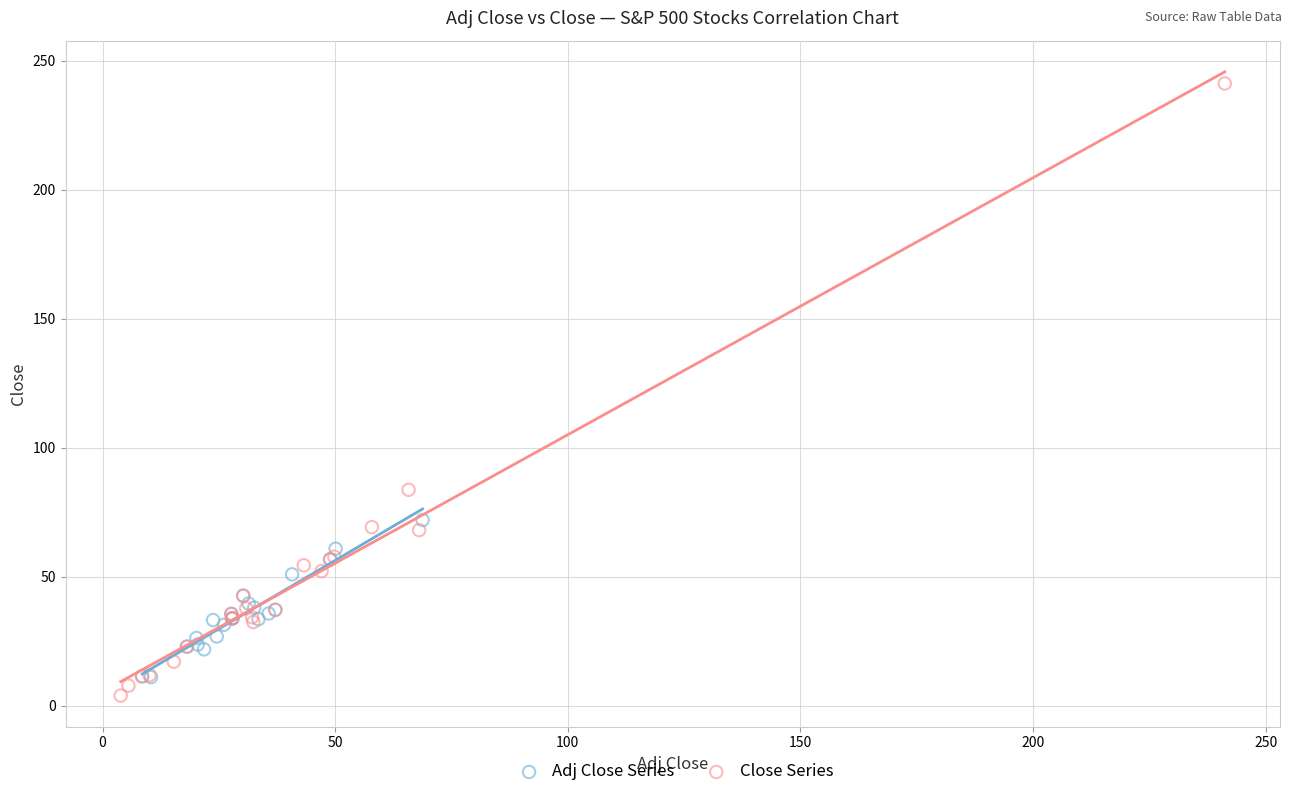

Which series has the widest spread of Y values?

Close Series